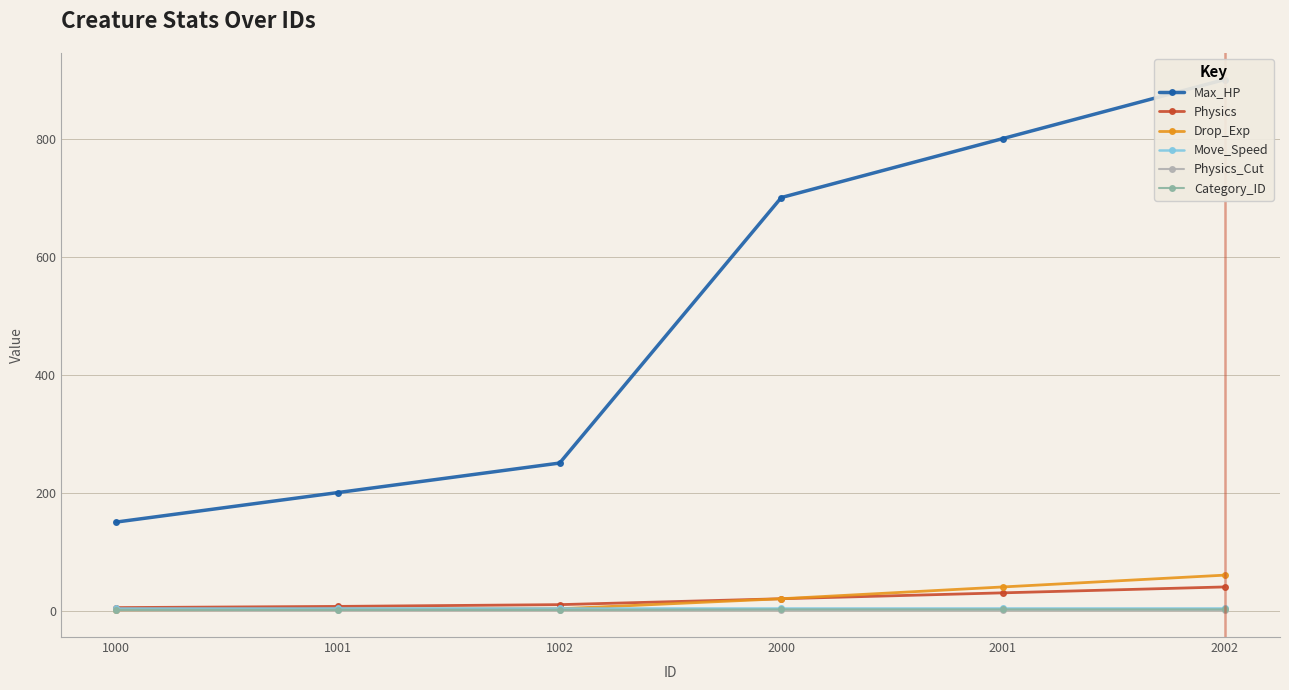

At which label is Physics_Cut closest to 0?

1000